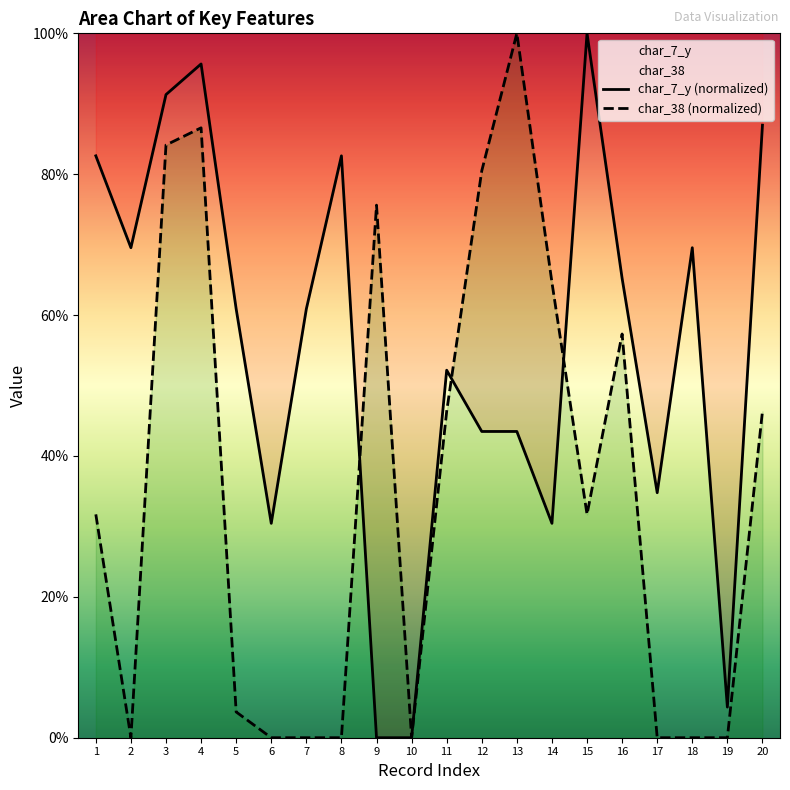

Read the char_7_y (normalized) value at 18.

69.6